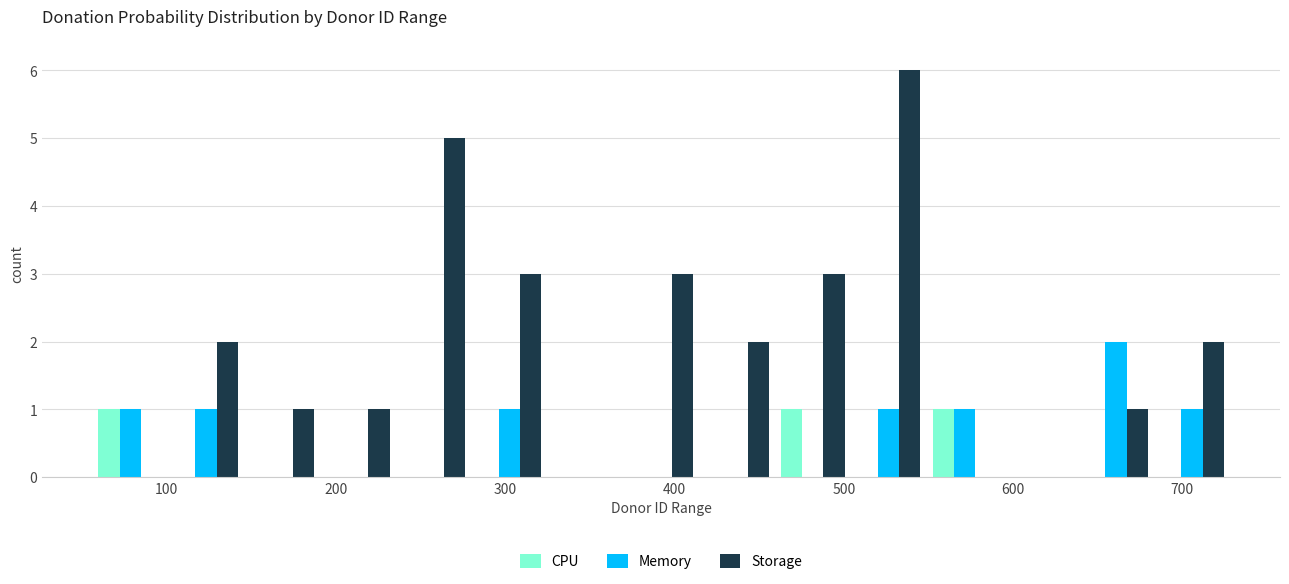

Reading left to right, list every range on the x-axis with the height of the bar of each series over it. Neither the bar edges nor the heights are printed on the chart, so give them approximately, as read against the axes.

60 to 100: CPU=1	Memory=1	Storage=0
100 to 150: CPU=0	Memory=1	Storage=2
150 to 190: CPU=0	Memory=0	Storage=1
190 to 240: CPU=0	Memory=0	Storage=1
240 to 280: CPU=0	Memory=0	Storage=5
280 to 320: CPU=0	Memory=1	Storage=3
320 to 370: CPU=0	Memory=0	Storage=0
370 to 410: CPU=0	Memory=0	Storage=3
410 to 460: CPU=0	Memory=0	Storage=2
460 to 500: CPU=1	Memory=0	Storage=3
500 to 550: CPU=0	Memory=1	Storage=6
550 to 590: CPU=1	Memory=1	Storage=0
590 to 640: CPU=0	Memory=0	Storage=0
640 to 680: CPU=0	Memory=2	Storage=1
680 to 730: CPU=0	Memory=1	Storage=2